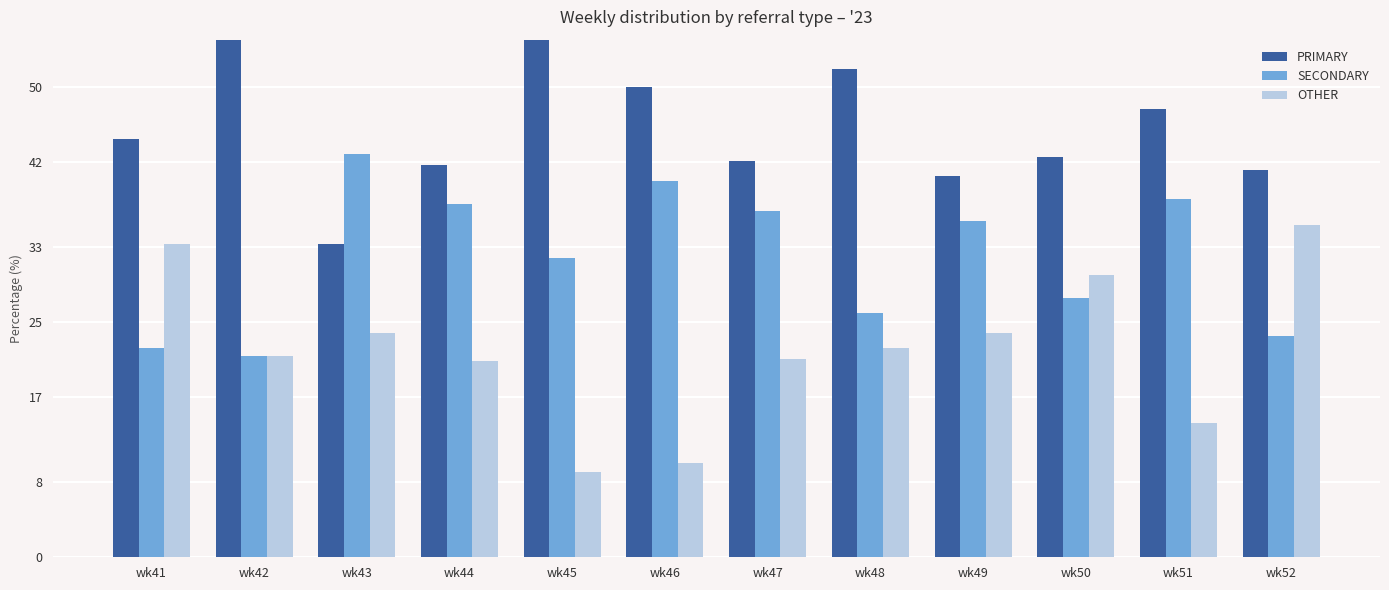

Between wk48 and wk47, which is larger?

wk48